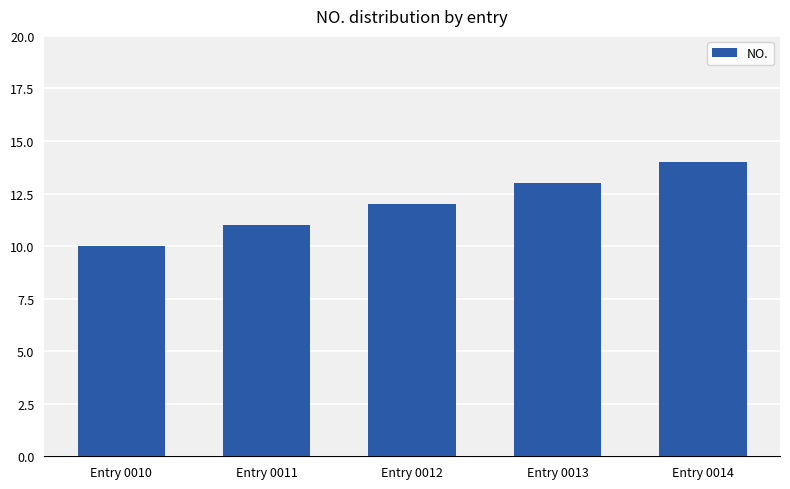

Between Entry 0014 and Entry 0013, which is larger?

Entry 0014